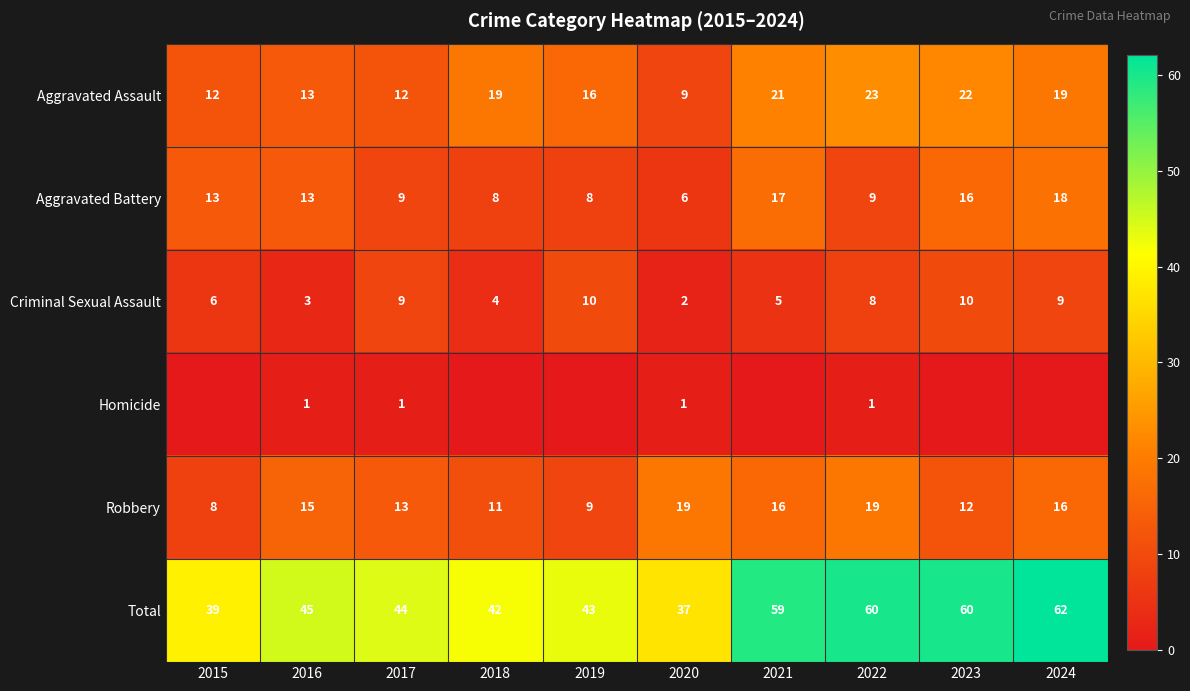

True or false: Total has a value of 98 at 2024.

False